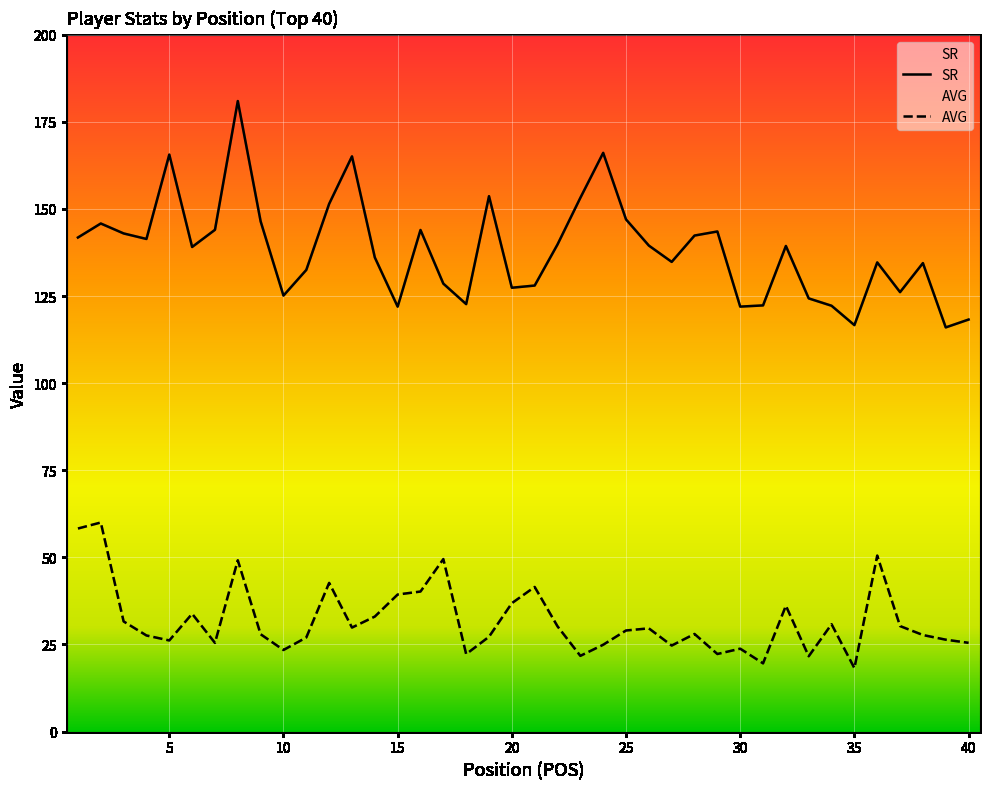

At which category does AVG reach its first local valley?

5